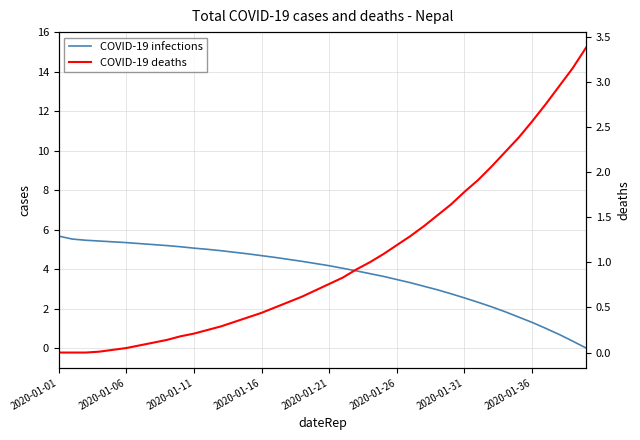

At how many categories does at least one series exceed 2?

40